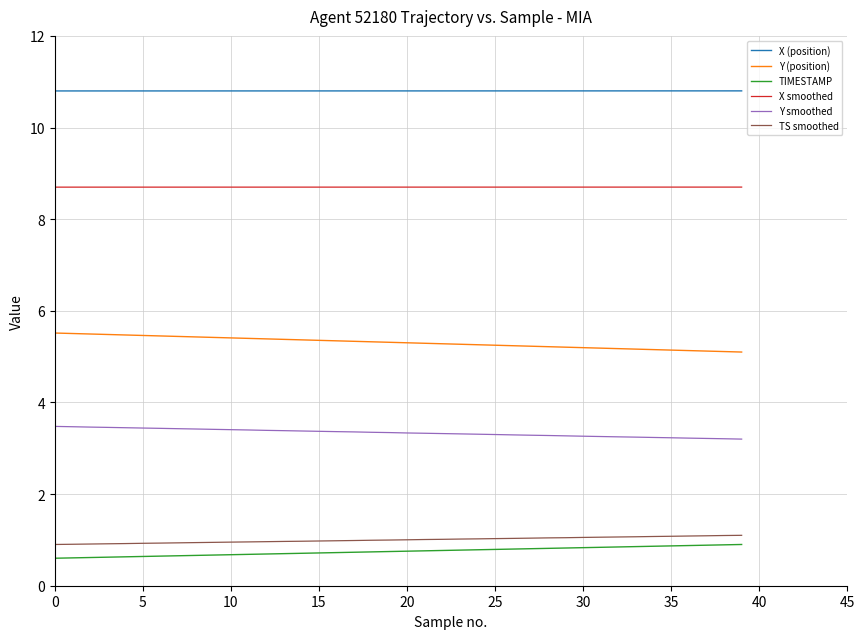

True or false: Y (position) and TIMESTAMP cross at least once.

False